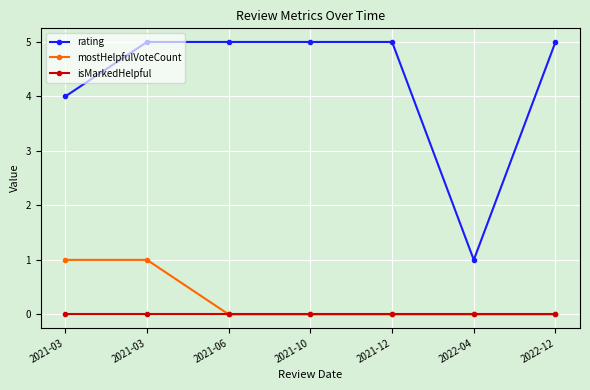

How many lines are shown in the chart?

3